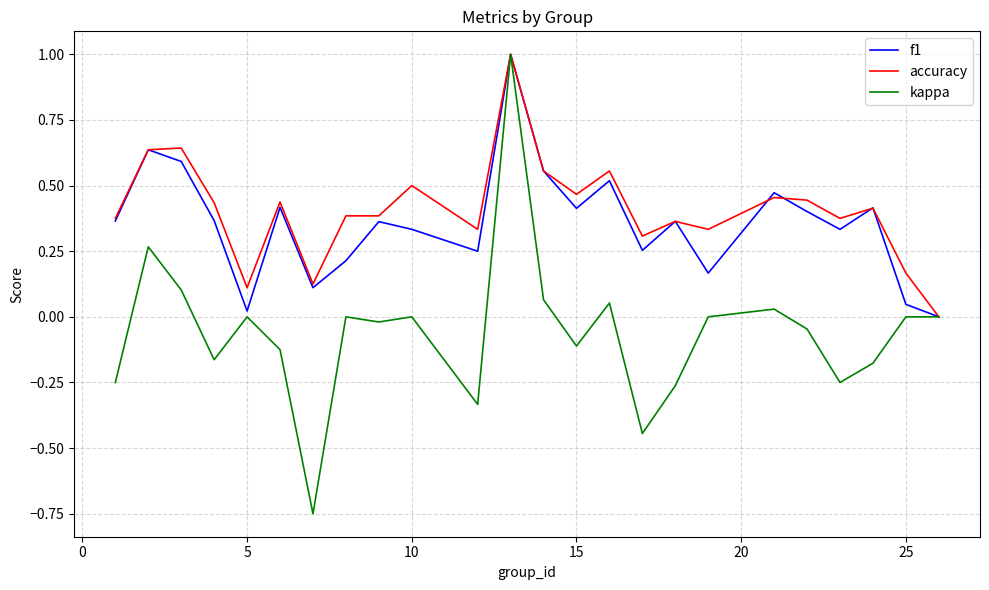

Which series has the largest range (max minus min)?

kappa